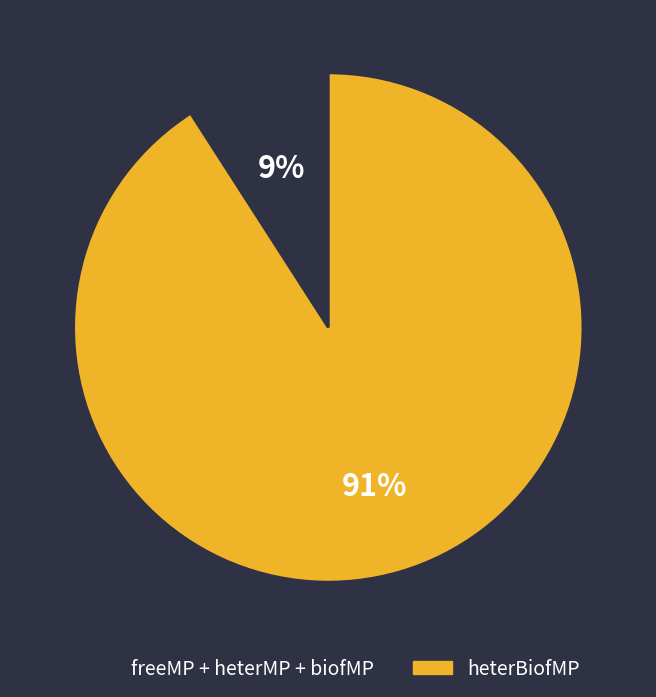

True or false: heterBiofMP accounts for 79% of the total.

False